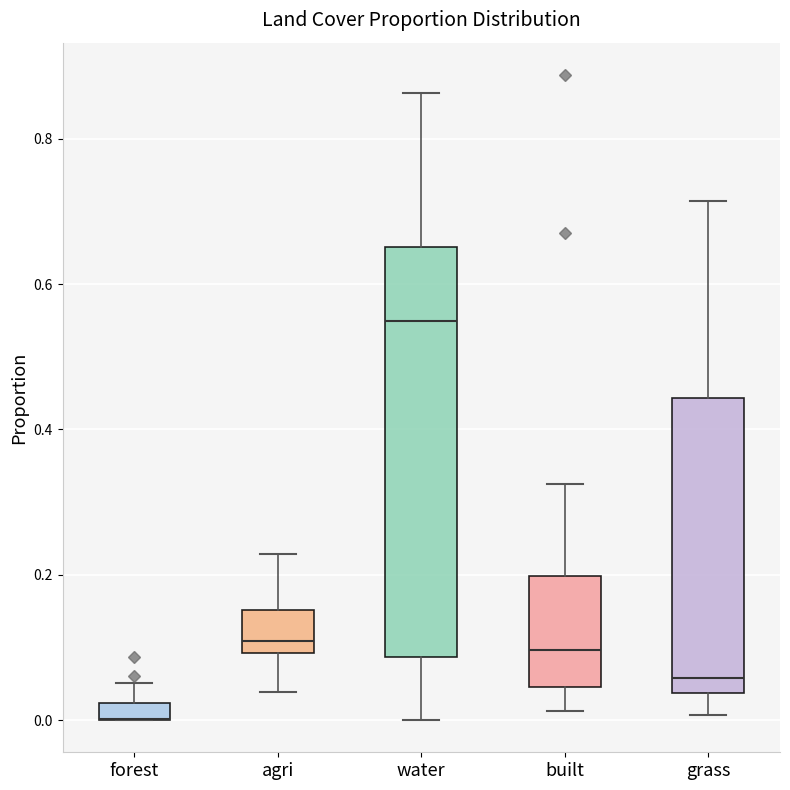

Which box is the tallest, from its lower edge to its upper edge?

water